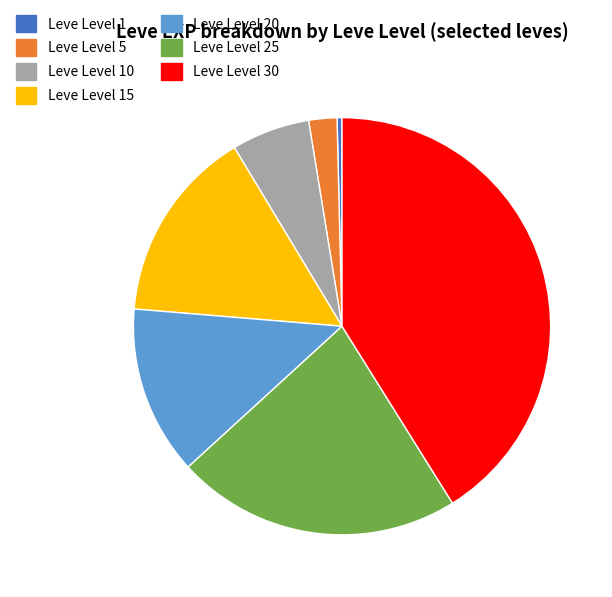

Between Leve Level 20 and Leve Level 5, which is larger?

Leve Level 20